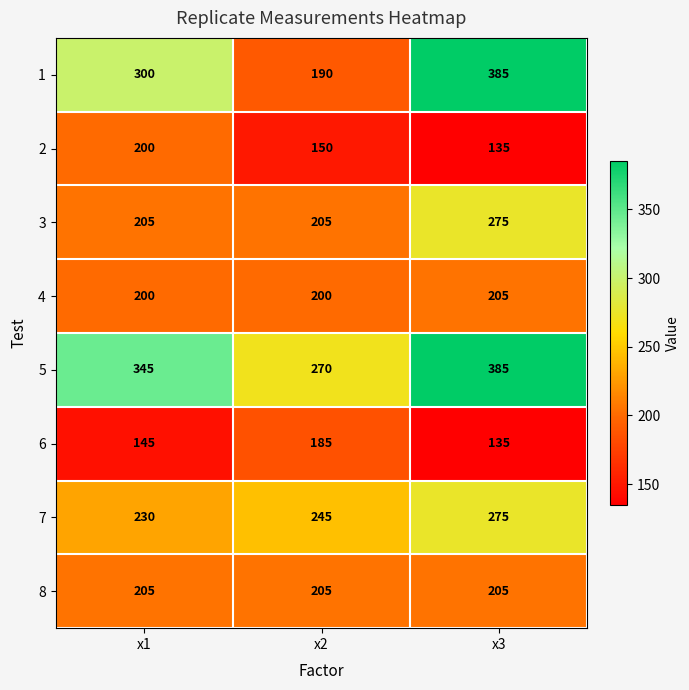

What is the sum of all 2 values?

485